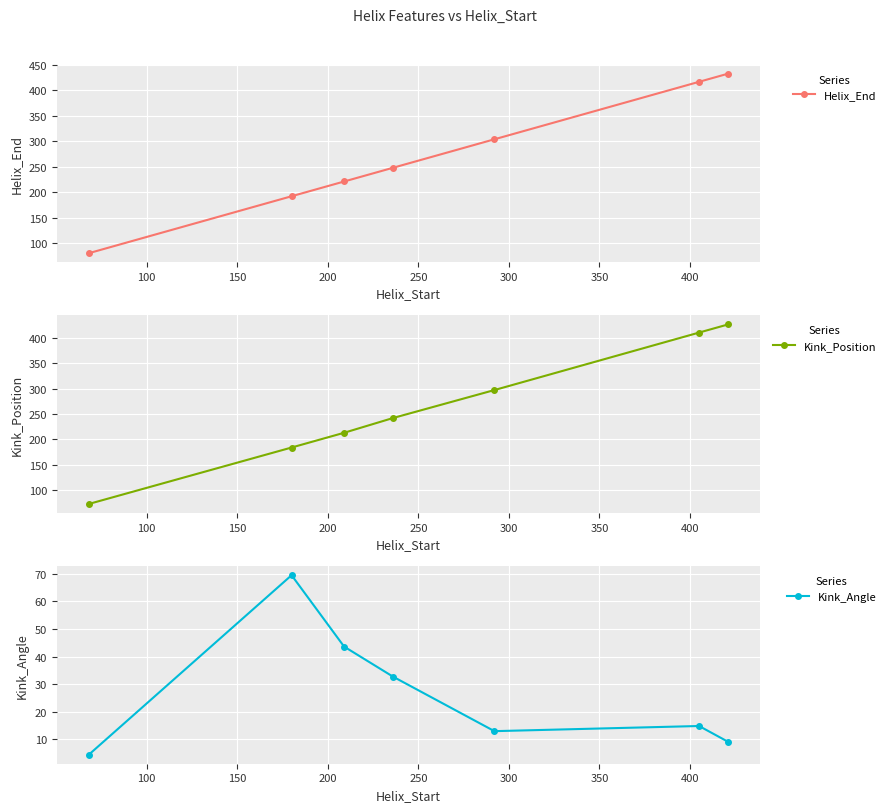

What is the minimum value for Helix_End?

80